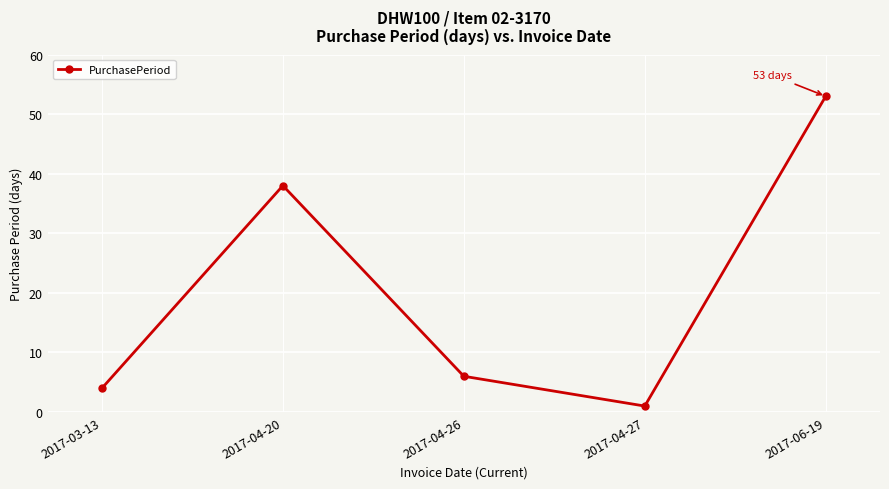

What is the difference between the maximum and minimum values?

52